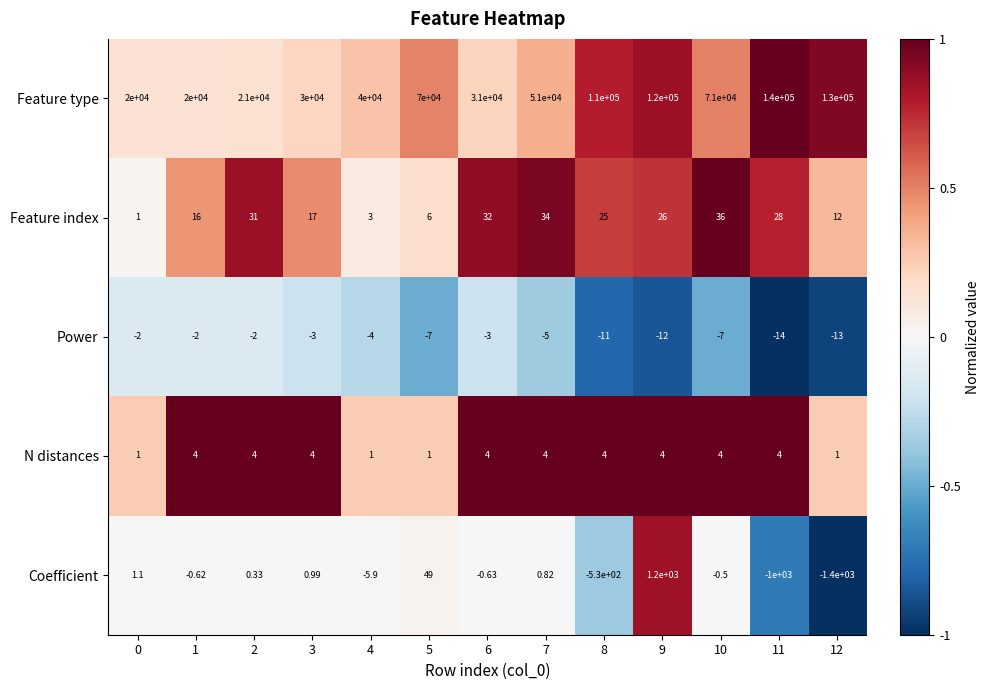

Which series has the largest range (max minus min)?

Feature type